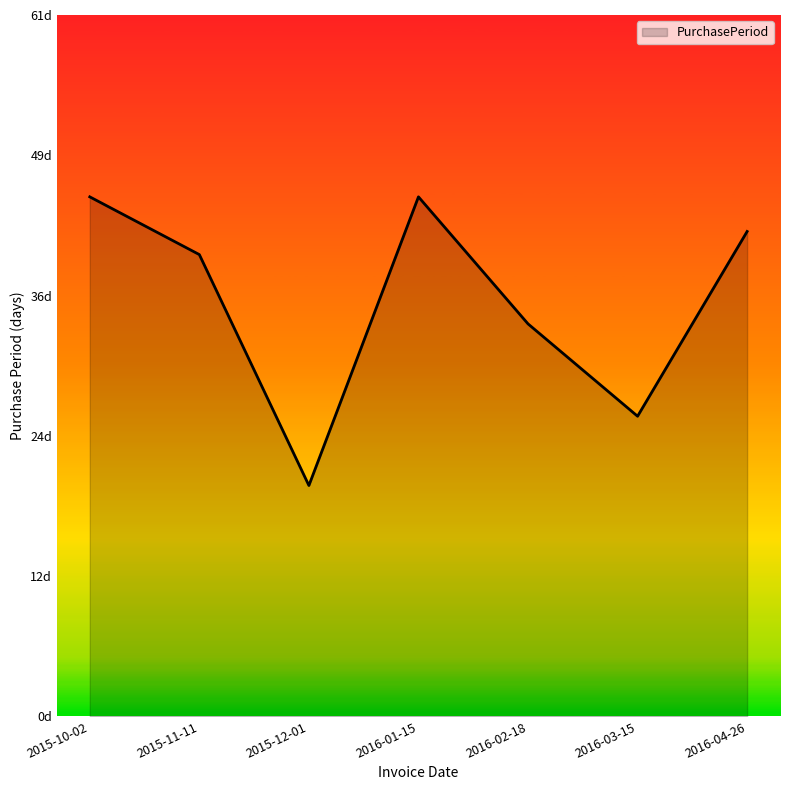

Does the chart display data point markers on the line(s)?

No